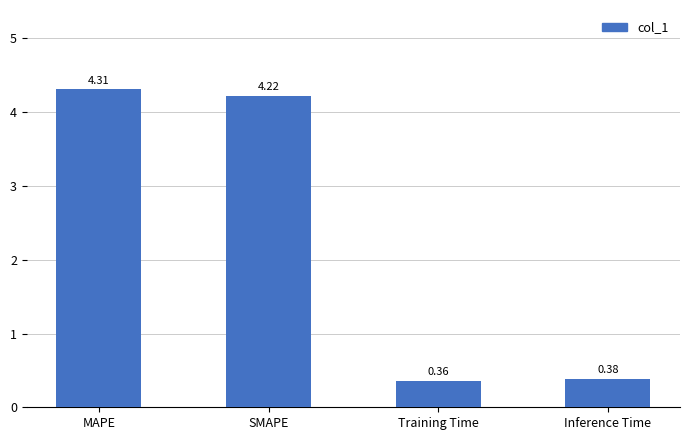

Where does the data first go above 4?

MAPE